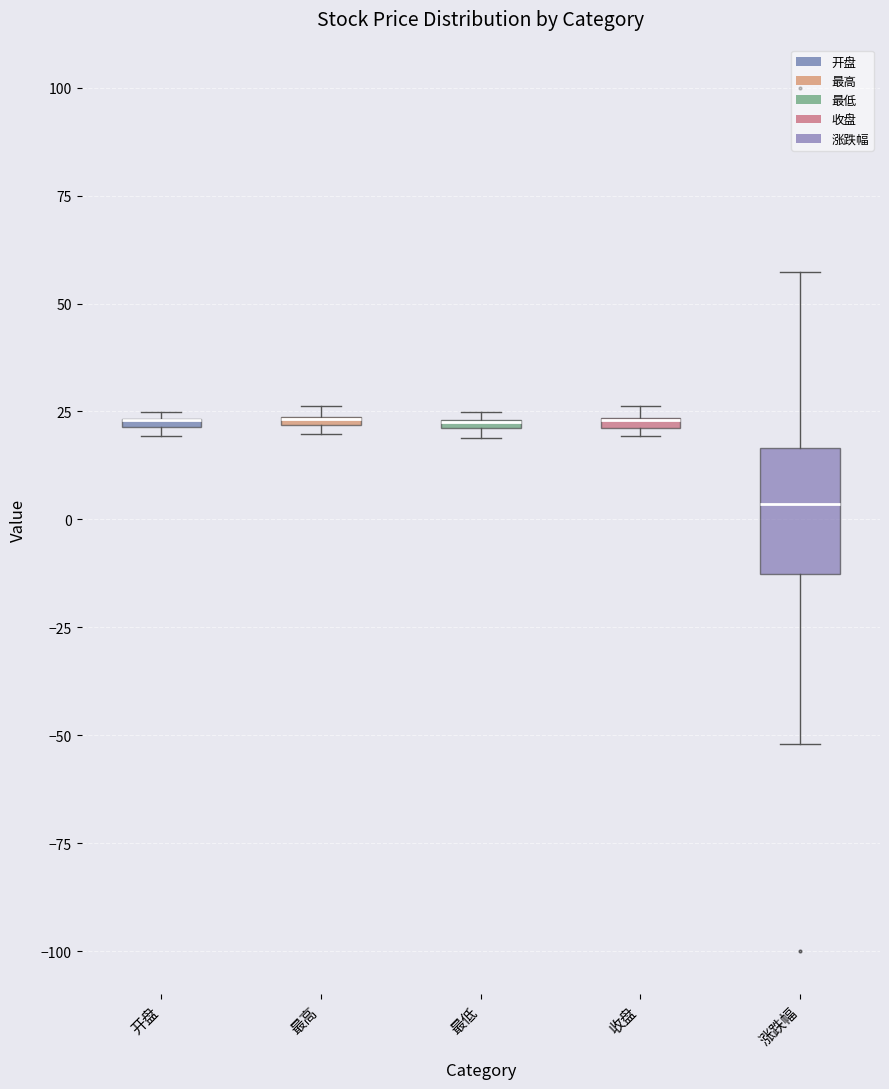

Where does the lower whisker of the box for 涨跌幅 end on the y-axis? The values are not printed on the chart, so give them approximately, as read against the axis.

-50